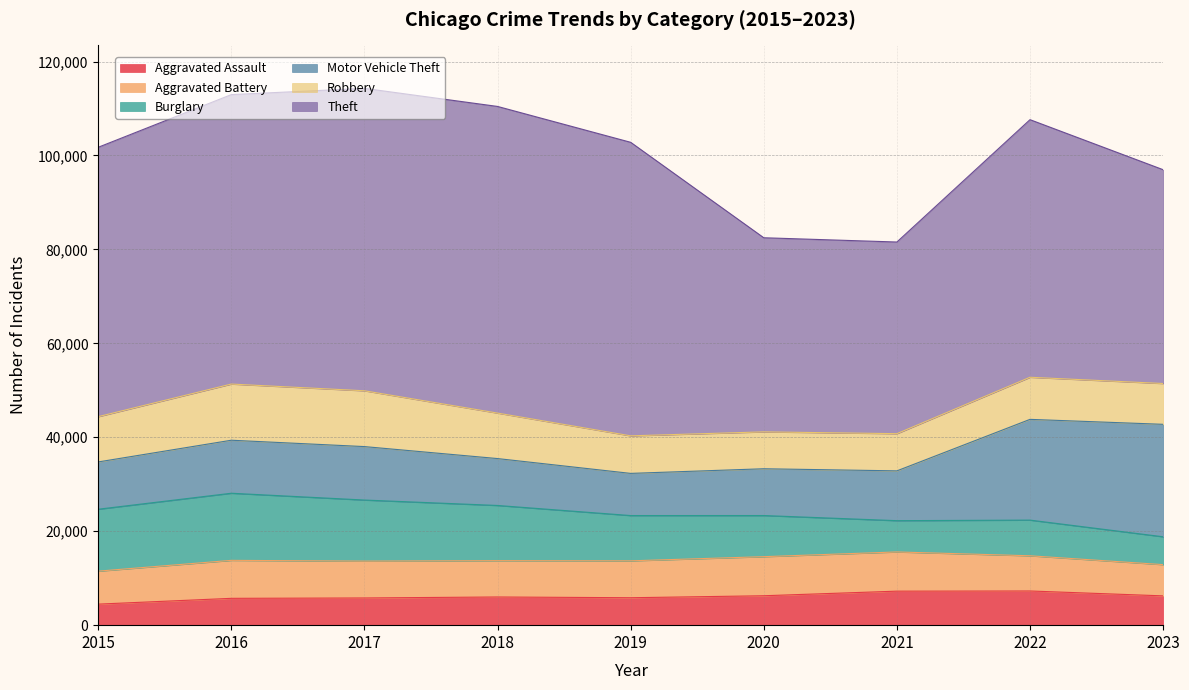

At which category is the sum across all series the highest?

2017